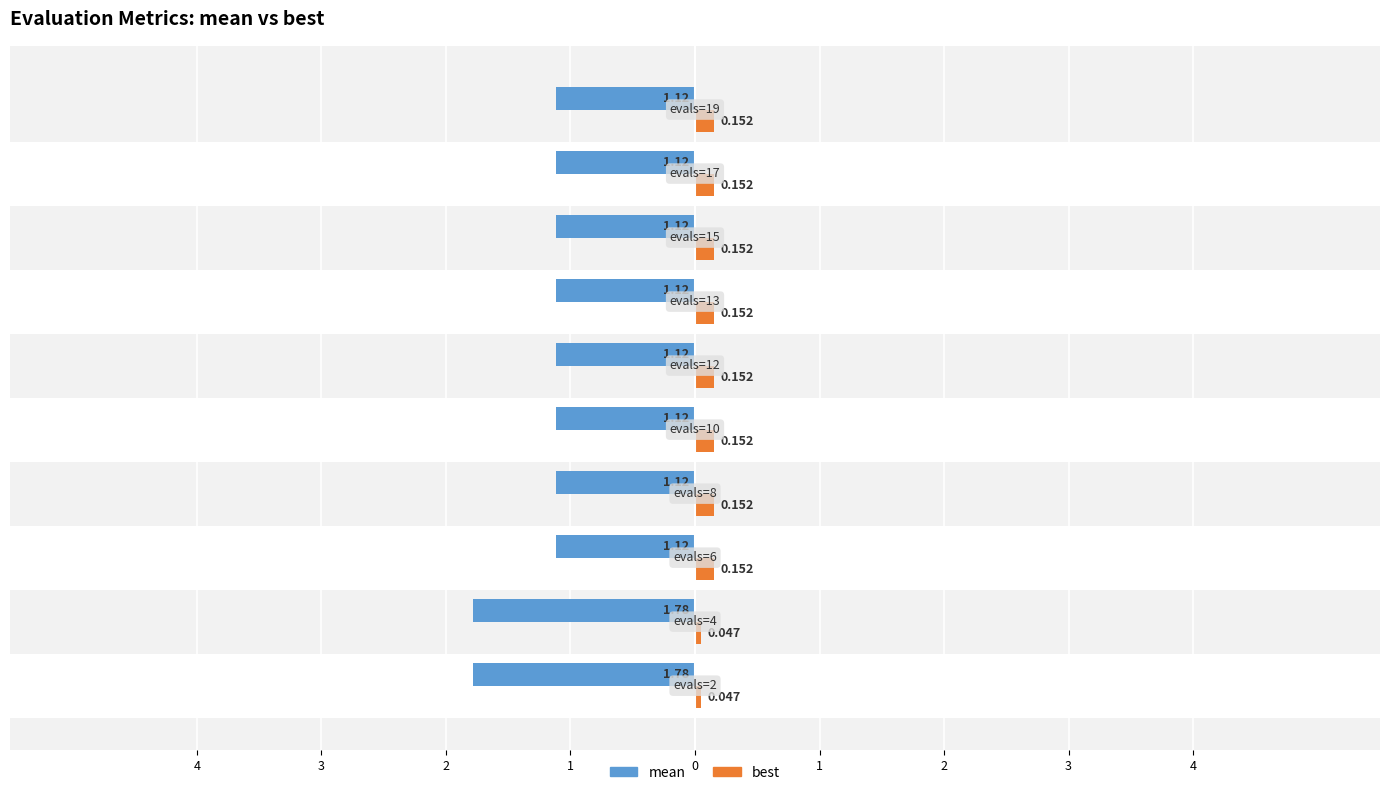

What is the average value of the best series?

0.1